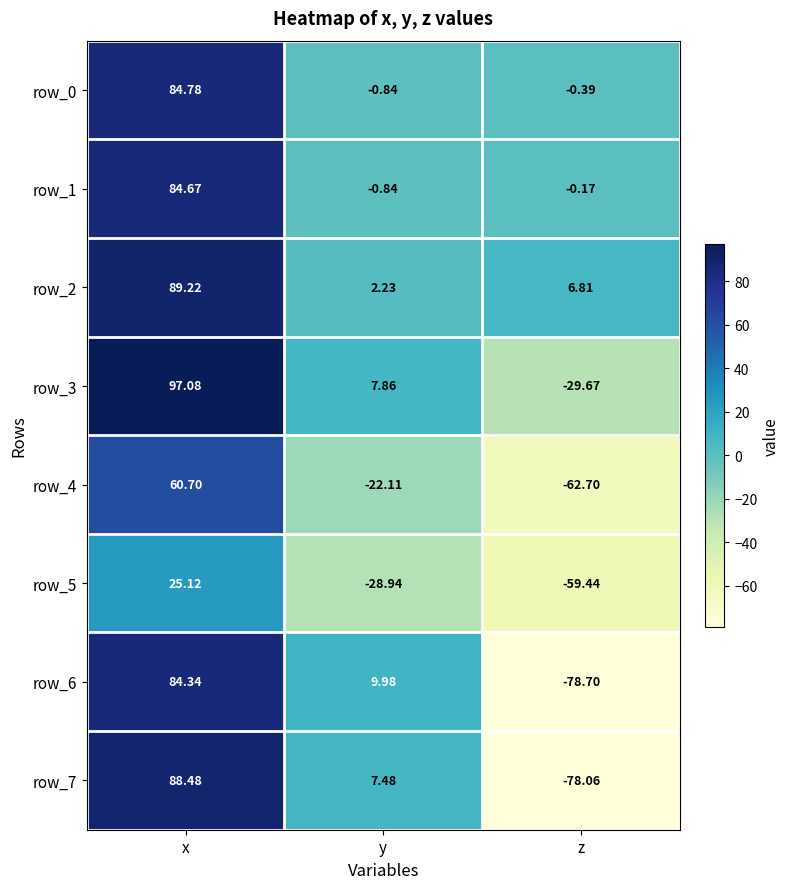

Rank the categories by row_6 value from highest to lowest.

x, y, z